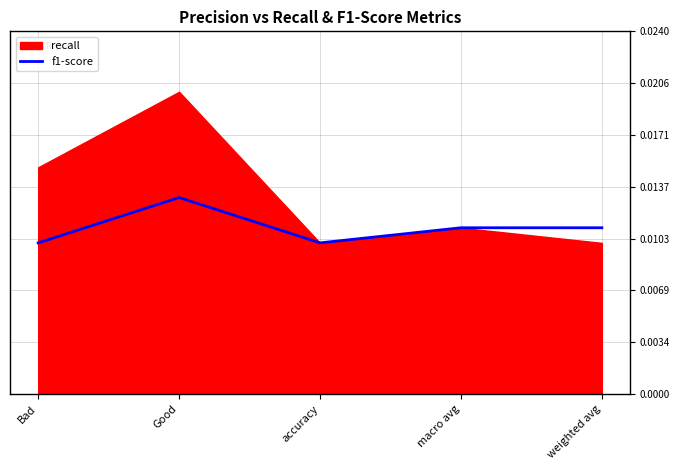

True or false: the data has more than 2 interior local peaks.

False